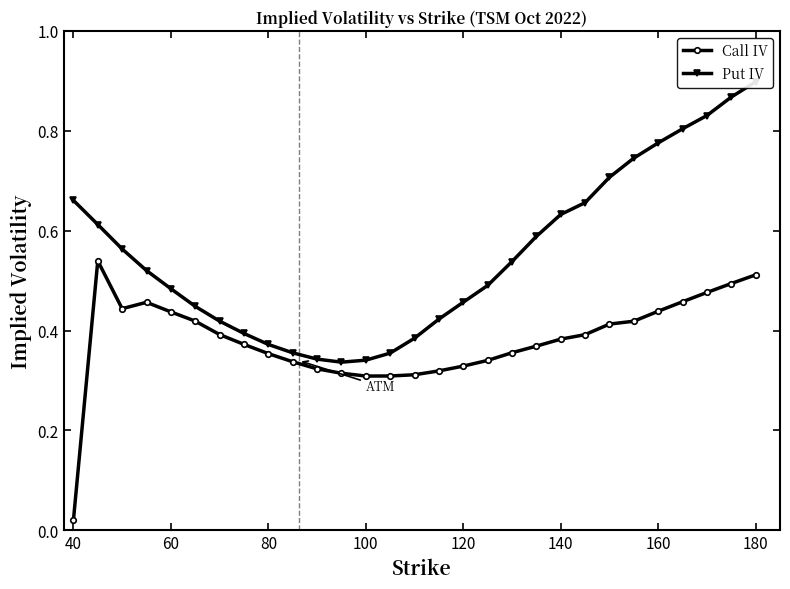

Where is Call IV nearest to the value 0?

40